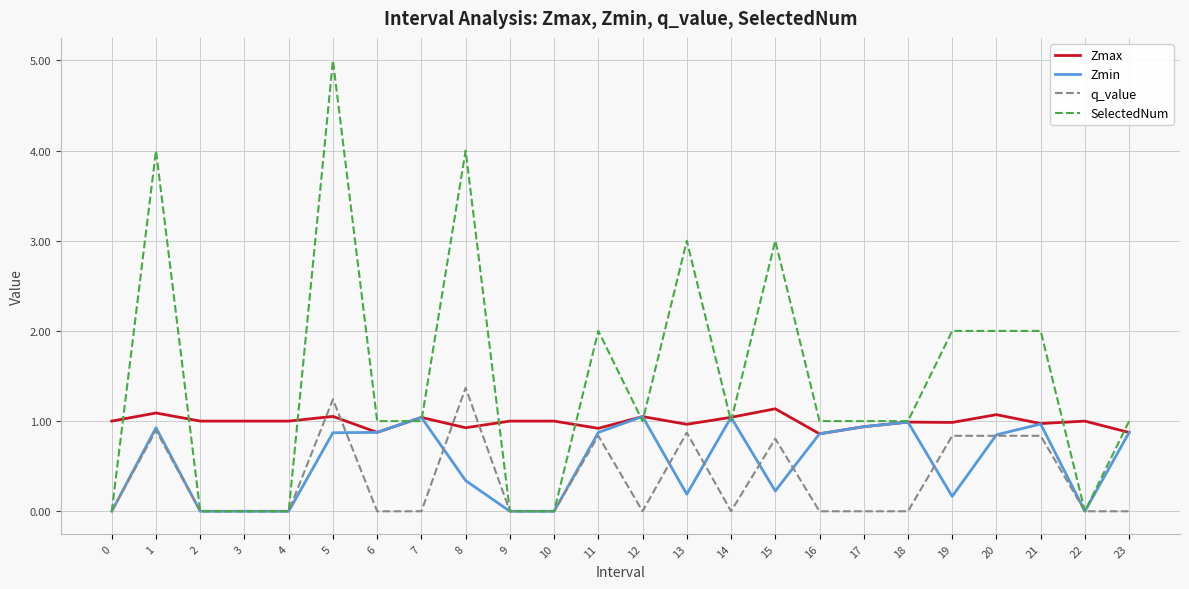

At which category is the sum across all series the highest?

5